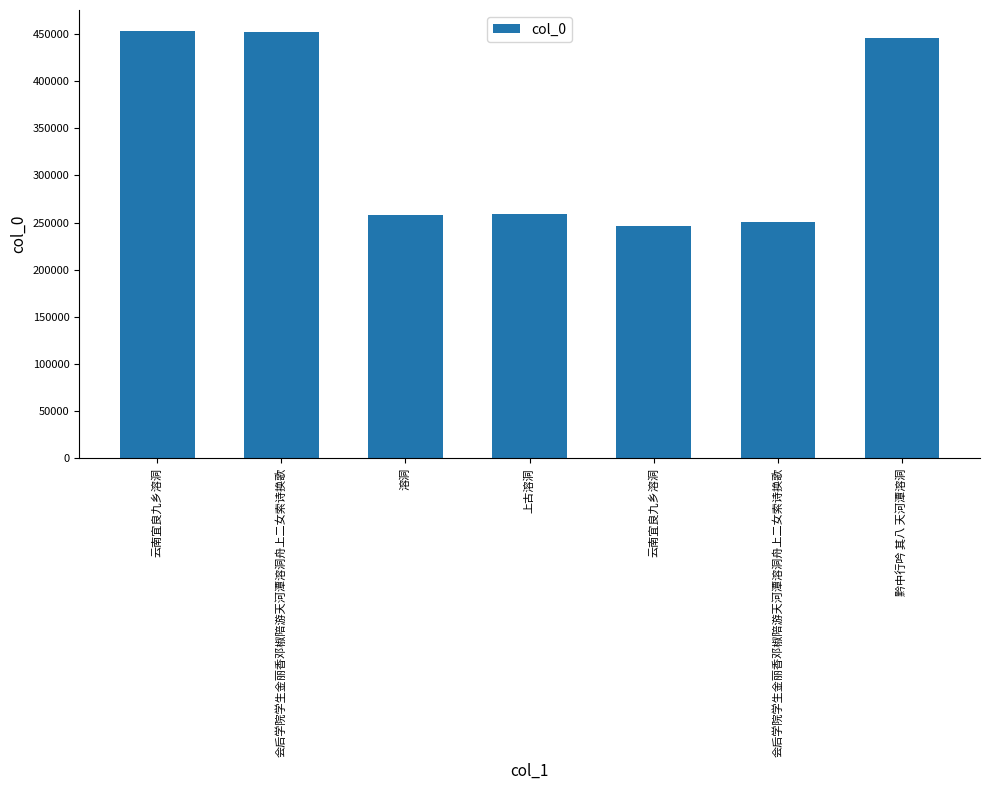

Are the bars grouped side by side (vs. stacked)?

No